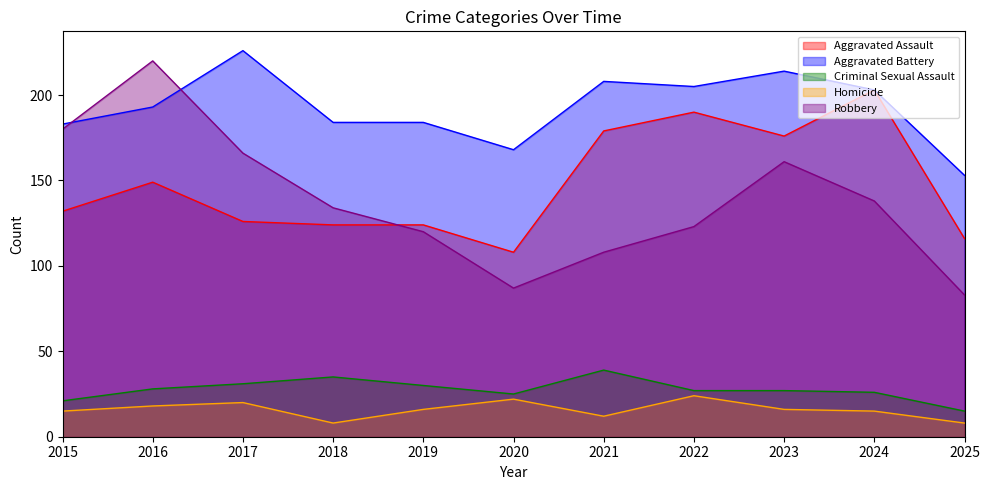

Reading left to right, extract all data points from this chart.

Aggravated Assault: 2015=132	2016=149	2017=126	2018=124	2019=124	2020=108	2021=179	2022=190	2023=176	2024=203	2025=116
Aggravated Battery: 2015=183	2016=193	2017=226	2018=184	2019=184	2020=168	2021=208	2022=205	2023=214	2024=203	2025=153
Criminal Sexual Assault: 2015=21	2016=28	2017=31	2018=35	2019=30	2020=25	2021=39	2022=27	2023=27	2024=26	2025=15
Homicide: 2015=15	2016=18	2017=20	2018=8	2019=16	2020=22	2021=12	2022=24	2023=16	2024=15	2025=8
Robbery: 2015=180	2016=220	2017=166	2018=134	2019=120	2020=87	2021=108	2022=123	2023=161	2024=138	2025=83